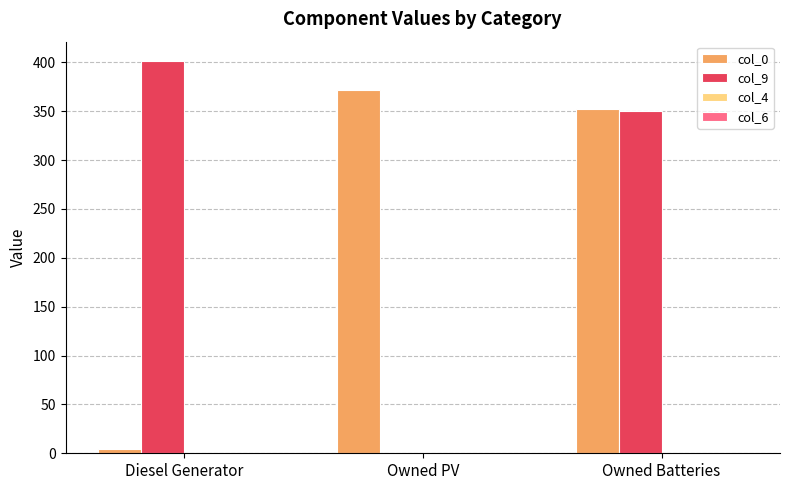

Reading right to left, list all the values displayed in this chart.

col_0: Owned Batteries=352	Owned PV=372	Diesel Generator=4
col_9: Owned Batteries=350	Owned PV=0	Diesel Generator=401